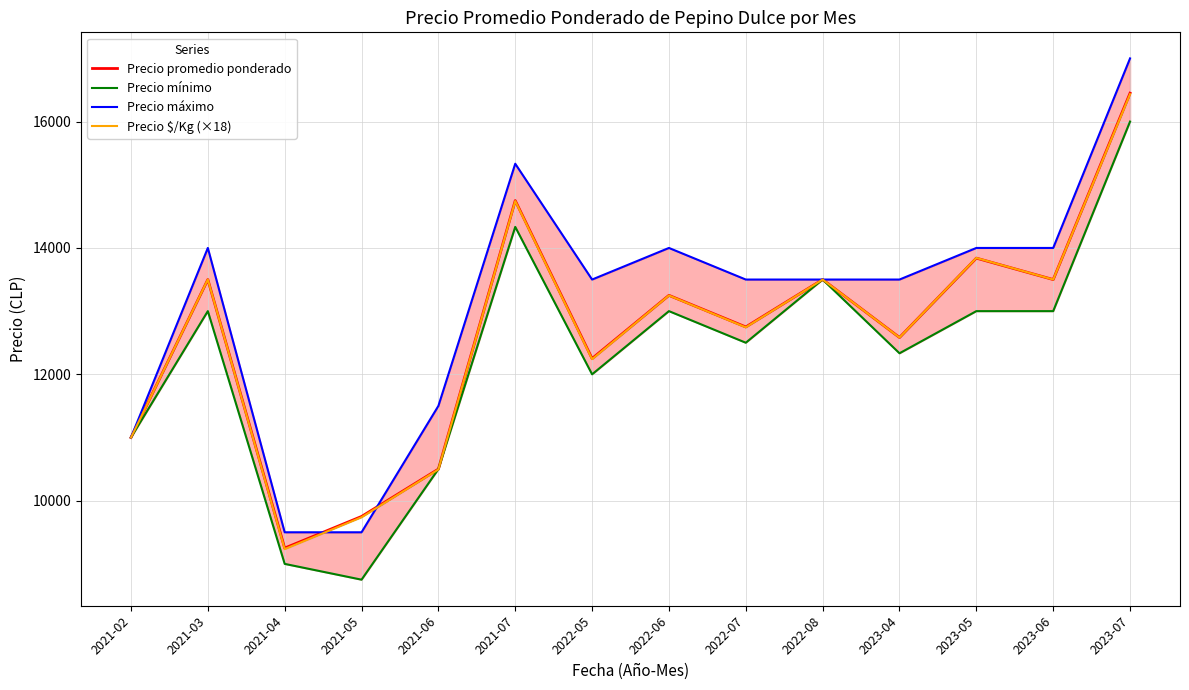

Which series has the largest total across all categories?

Precio máximo